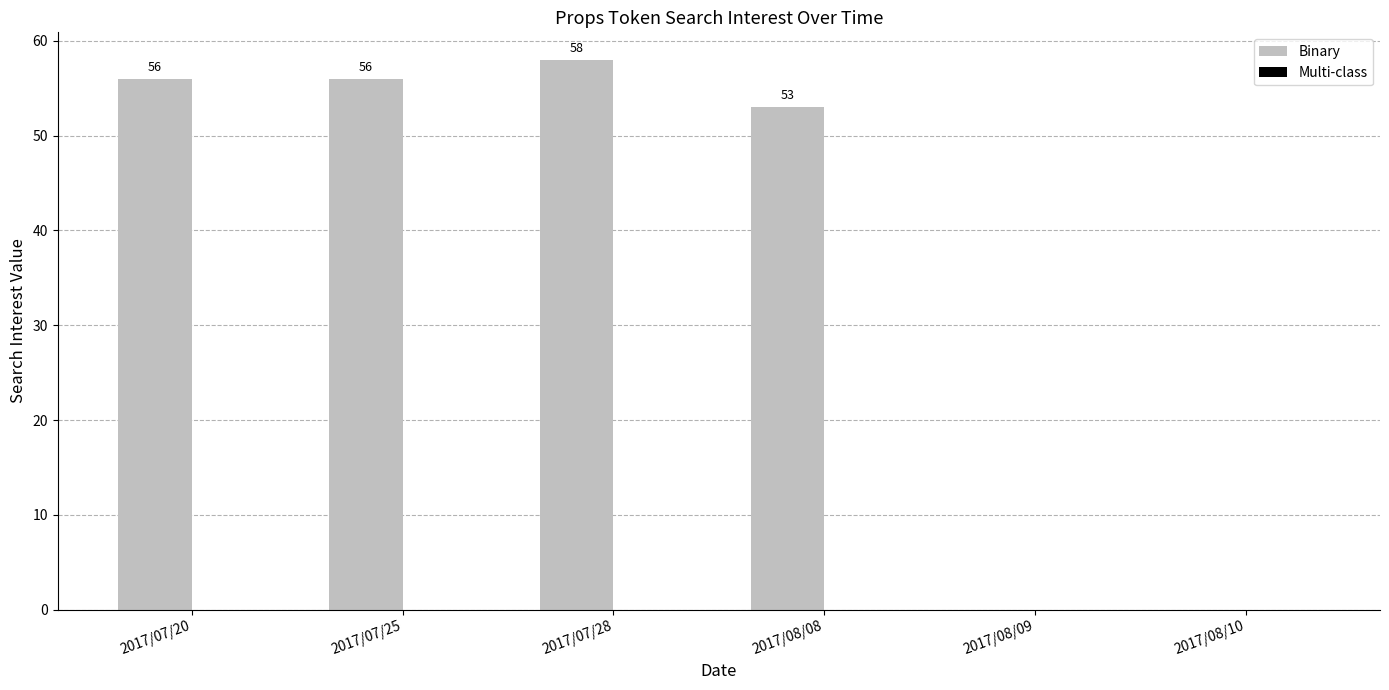

At which category does the chart reach its peak across all series?

2017/07/28